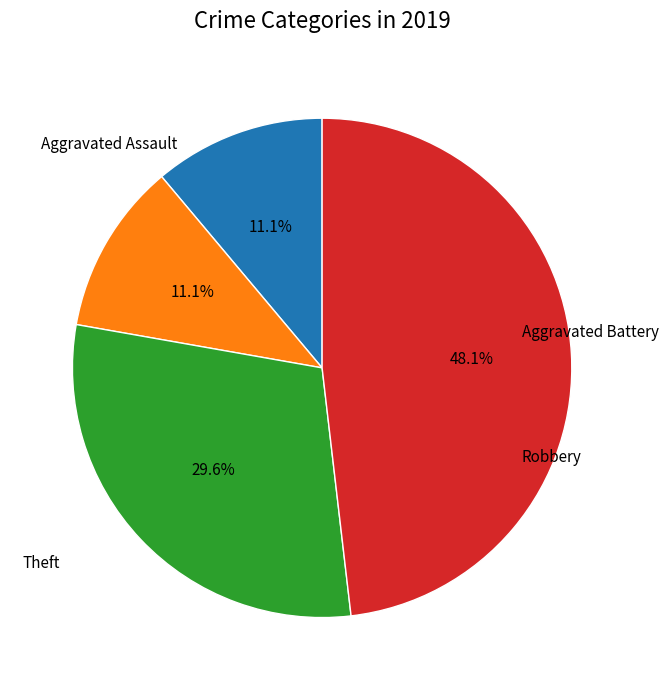

Is there a majority slice in this chart?

No